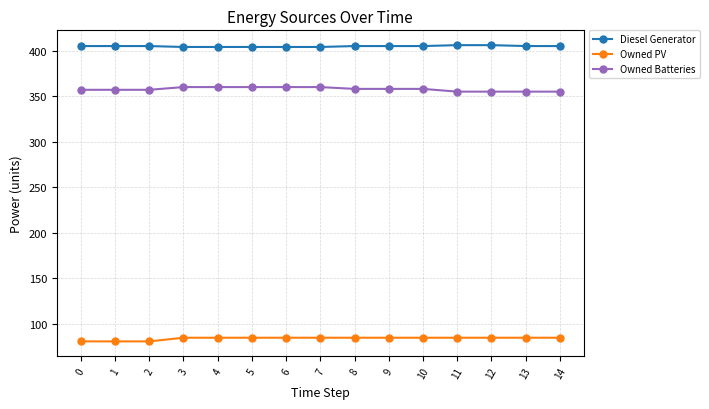

True or false: Owned Batteries and Diesel Generator cross at least once.

False